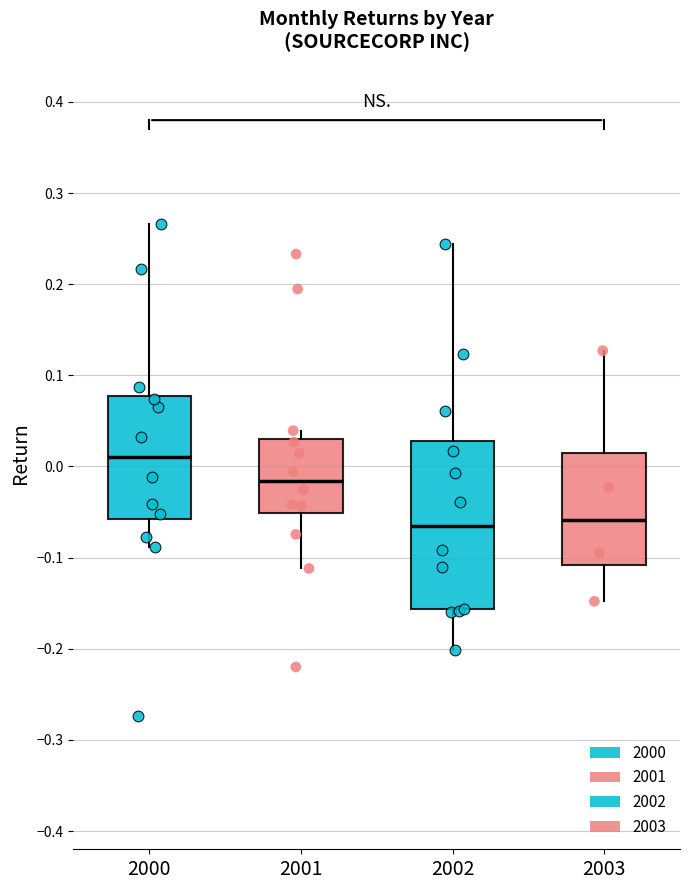

Reading left to right, read every box against the y-axis: the position of its median line, the range the box covers, and the ends of its whiskers. The values are not printed on the chart, so give them approximately, as read against the axis.

2000: median 0.01, box -0.06 to 0.08, whiskers -0.09 to 0.27
2001: median -0.02, box -0.05 to 0.03, whiskers -0.11 to 0.04
2002: median -0.07, box -0.16 to 0.03, whiskers -0.20 to 0.24
2003: median -0.06, box -0.11 to 0.01, whiskers -0.15 to 0.13